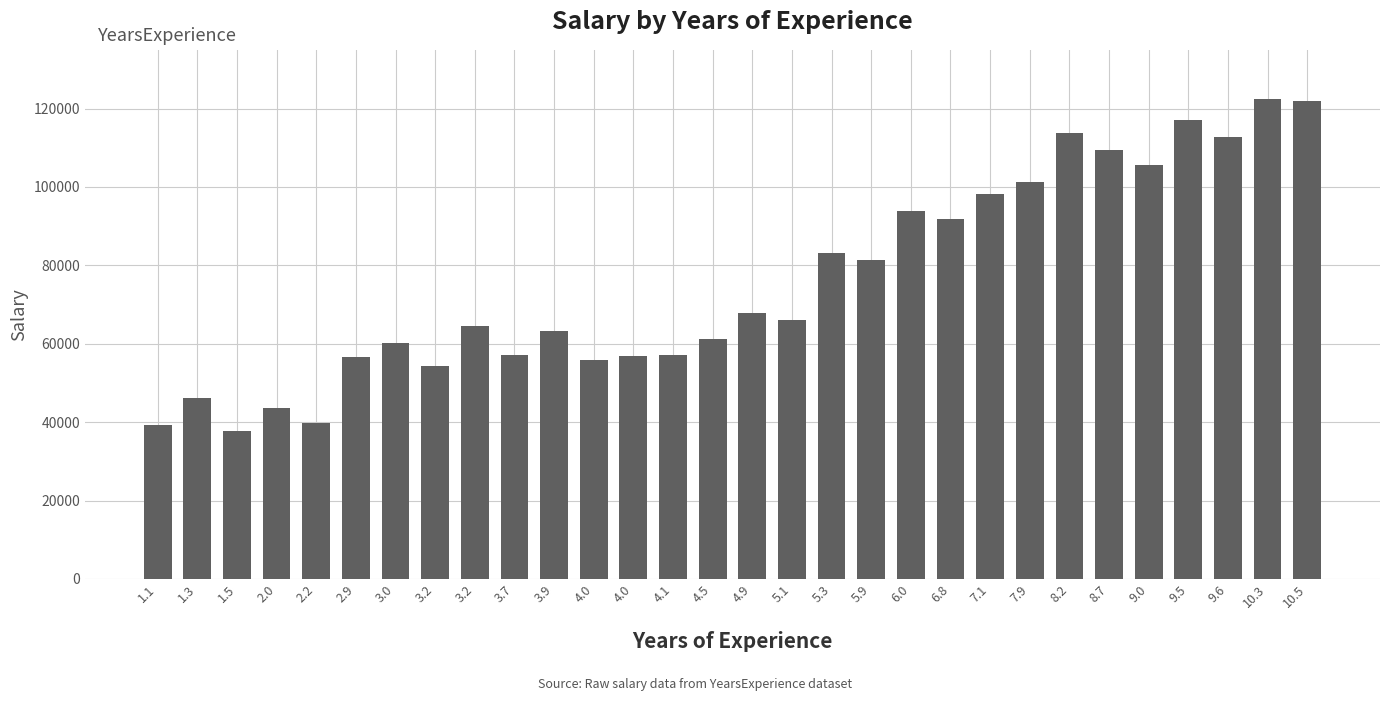

How many values are below 66029?

15